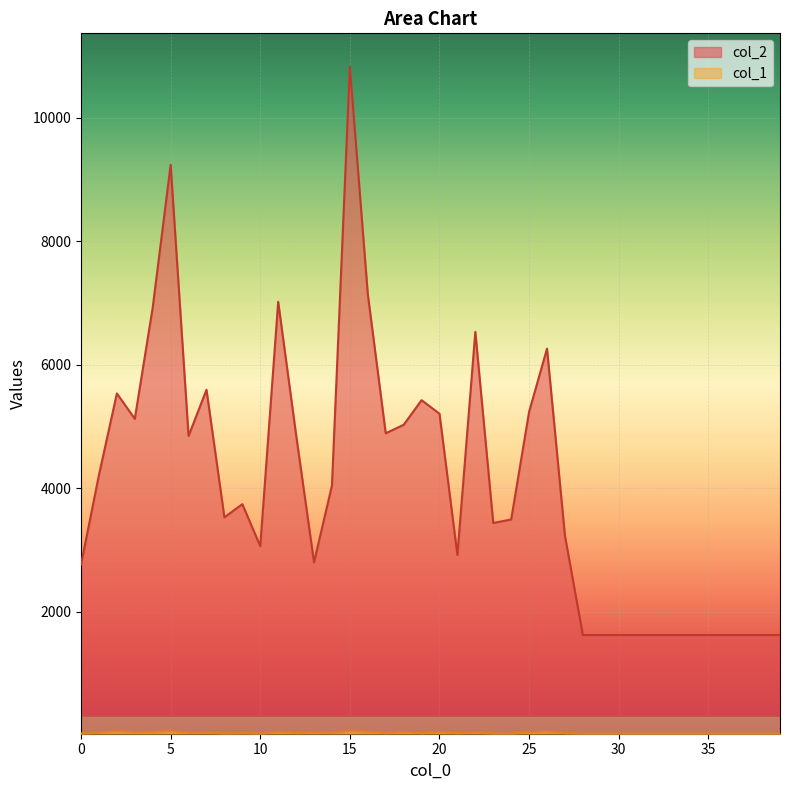

Which category has the lowest value in the col_1 series?

10